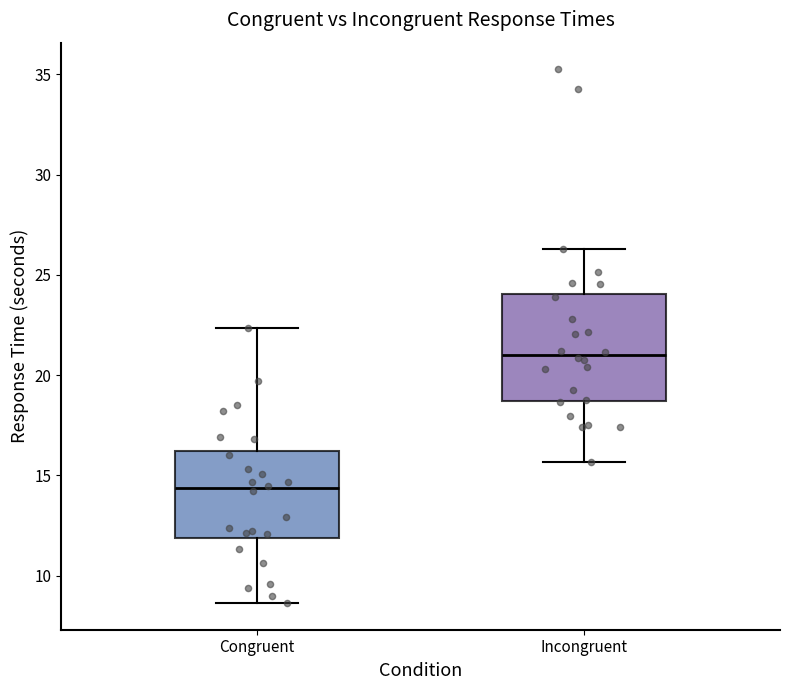

Reading left to right, transcribe this box plot: for each box, give where its median line is, the range the box spans, and where its two whiskers end, as read against the y-axis. The values are not printed on the chart, so give them approximately, as read against the axis.

Congruent: median 14.5, box 12.0 to 16.0, whiskers 8.5 to 22.5
Incongruent: median 21.0, box 18.5 to 24.0, whiskers 15.5 to 26.5